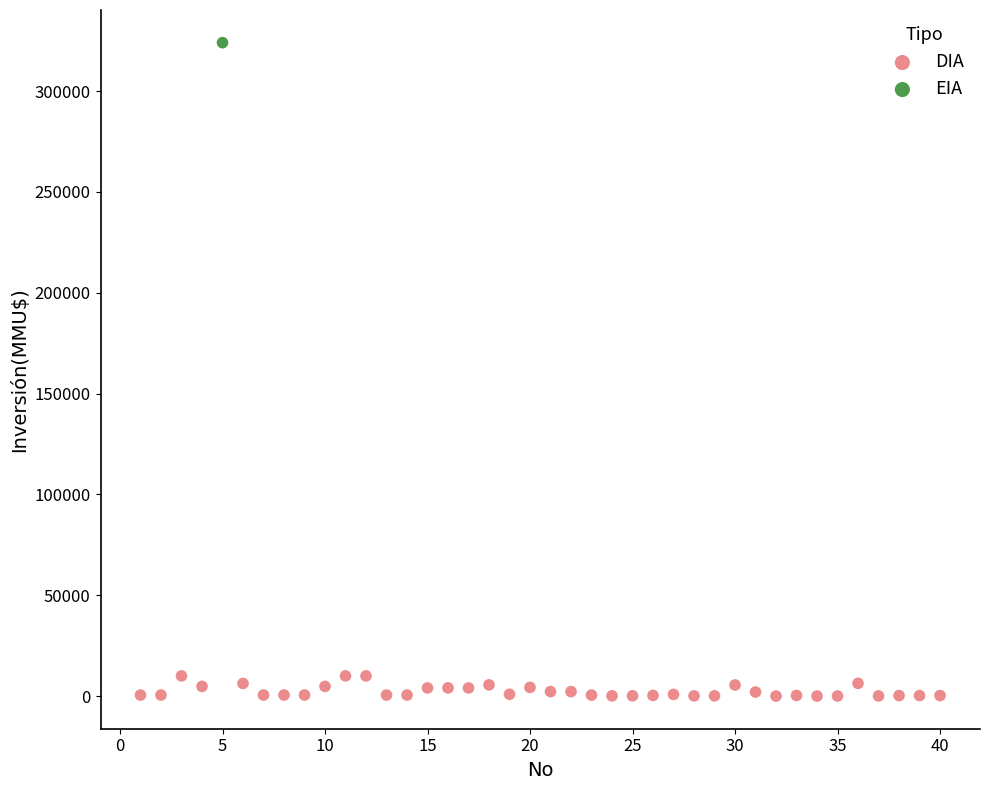

What are all the series names shown in the legend?

DIA, EIA